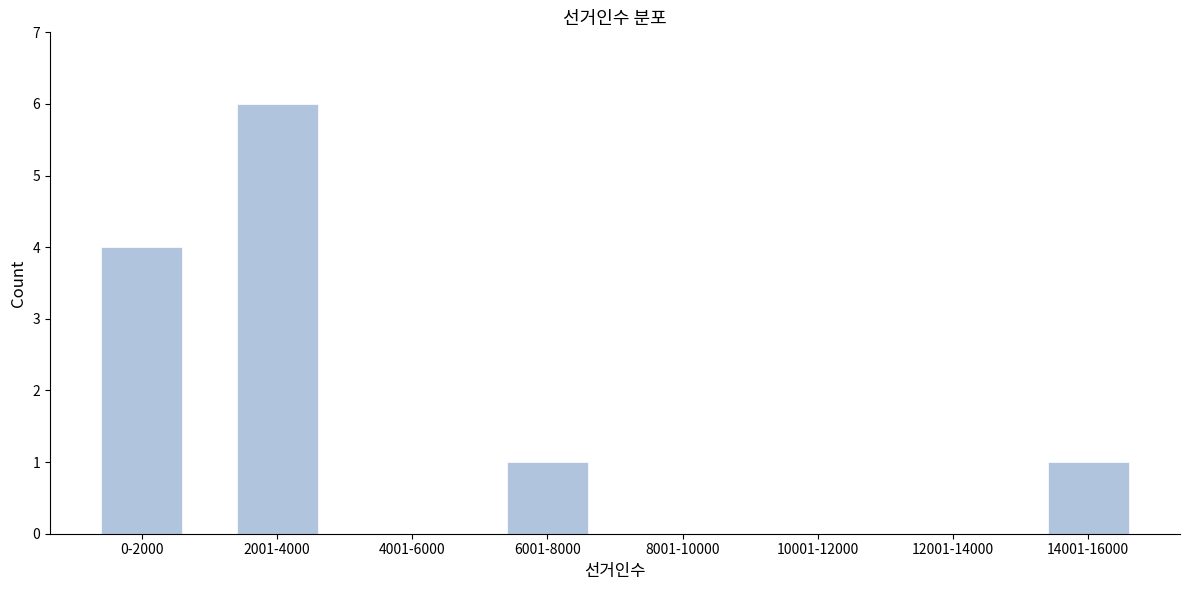

Reading left to right, what are all the values shown in this chart?

0-2000=4	2001-4000=6	4001-6000=0	6001-8000=1	8001-10000=0	10001-12000=0	12001-14000=0	14001-16000=1